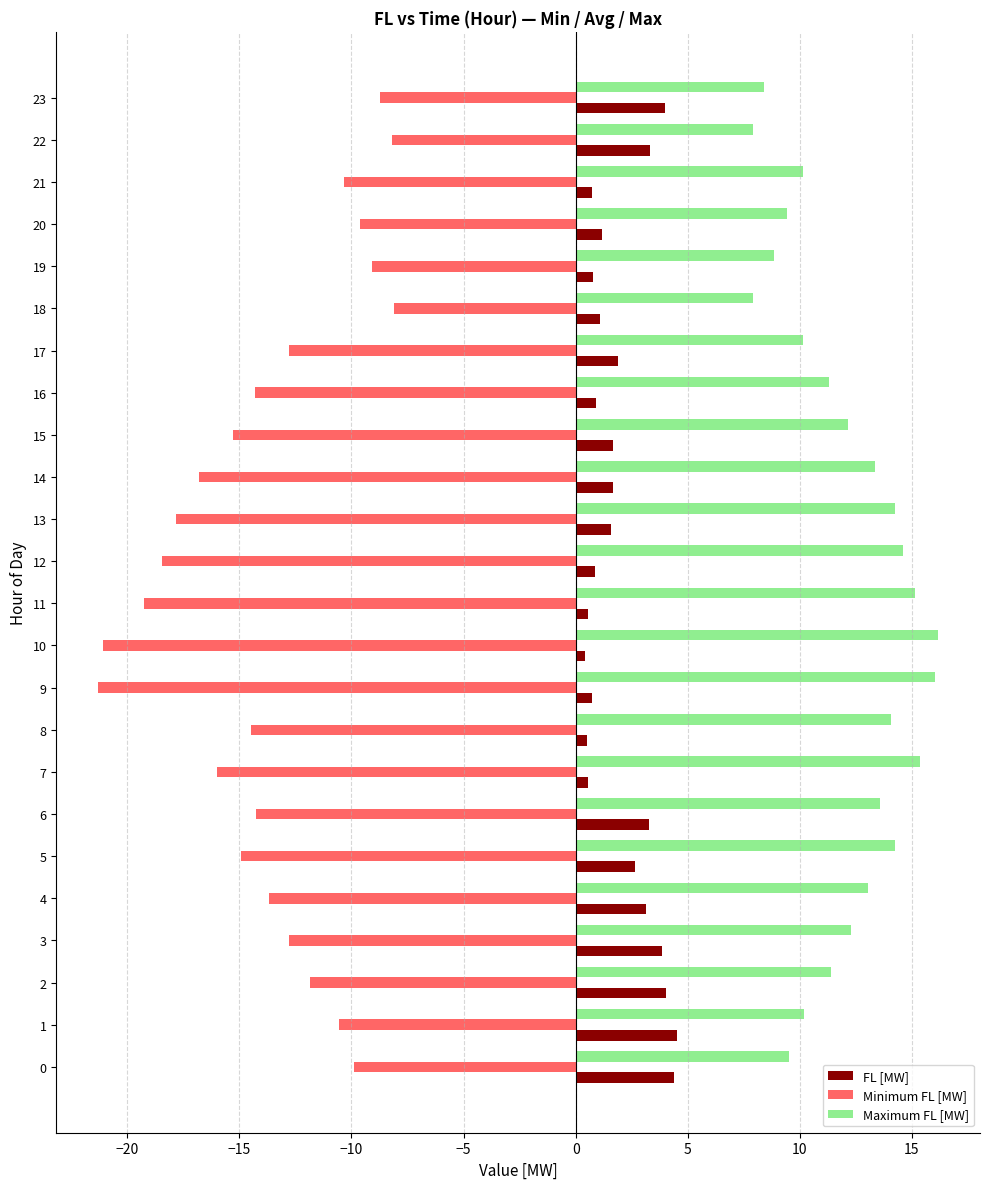

List the series in order of their overall mean, highest first.

Maximum FL [MW], FL [MW], Minimum FL [MW]